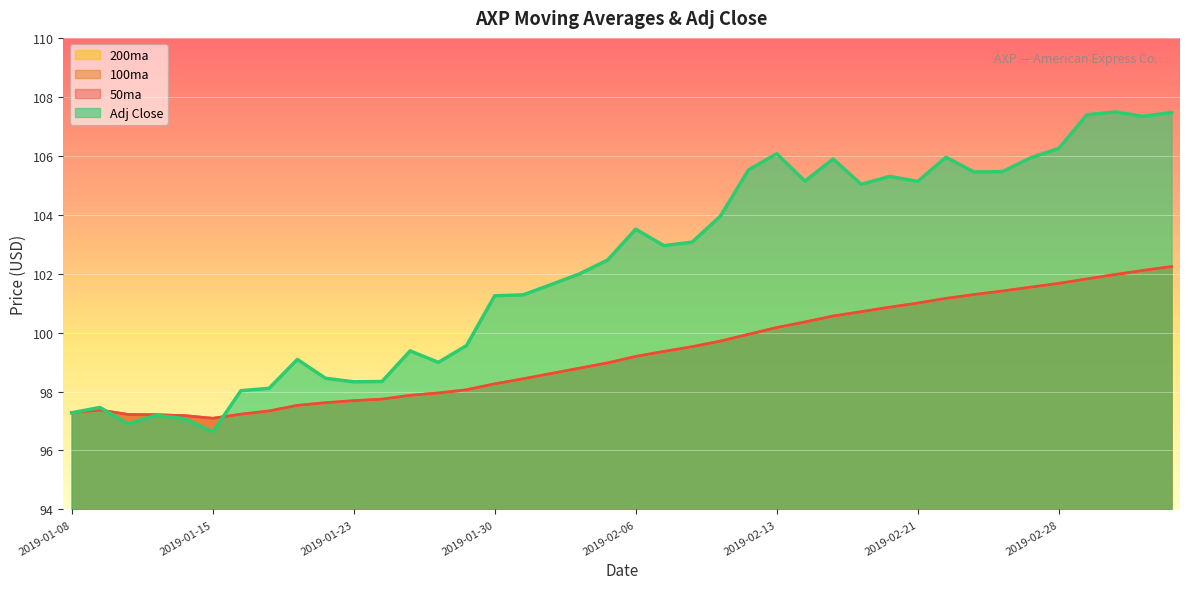

At how many categories does at least one series exceed 97?

40